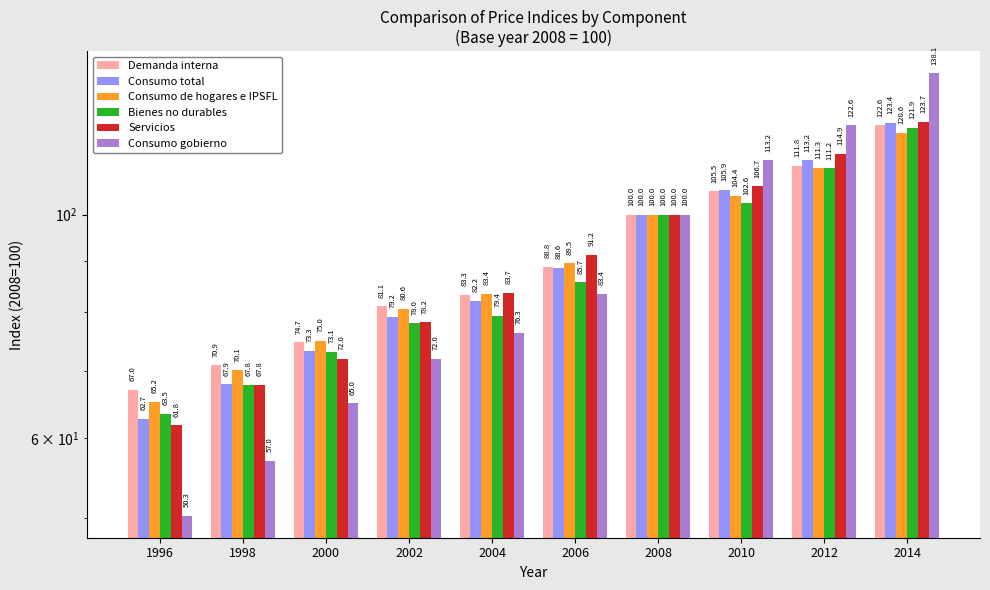

Which series has the widest spread of values?

Consumo gobierno